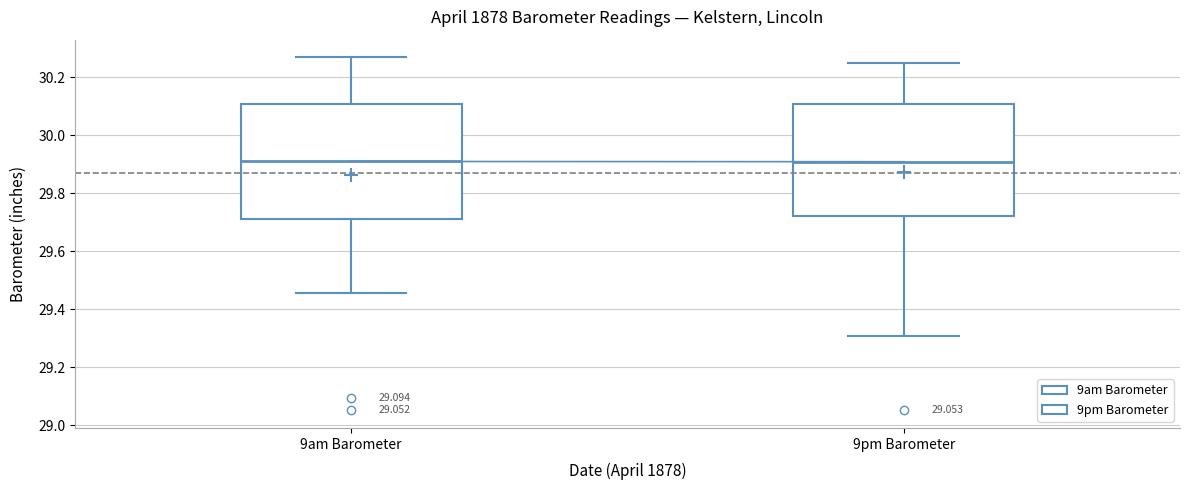

Reading left to right, transcribe this box plot: for each box, give where its median line is, the range the box spans, and where its two whiskers end, as read against the y-axis. The values are not printed on the chart, so give them approximately, as read against the axis.

9am Barometer: median 29.92, box 29.72 to 30.10, whiskers 29.46 to 30.26
9pm Barometer: median 29.90, box 29.72 to 30.10, whiskers 29.30 to 30.26